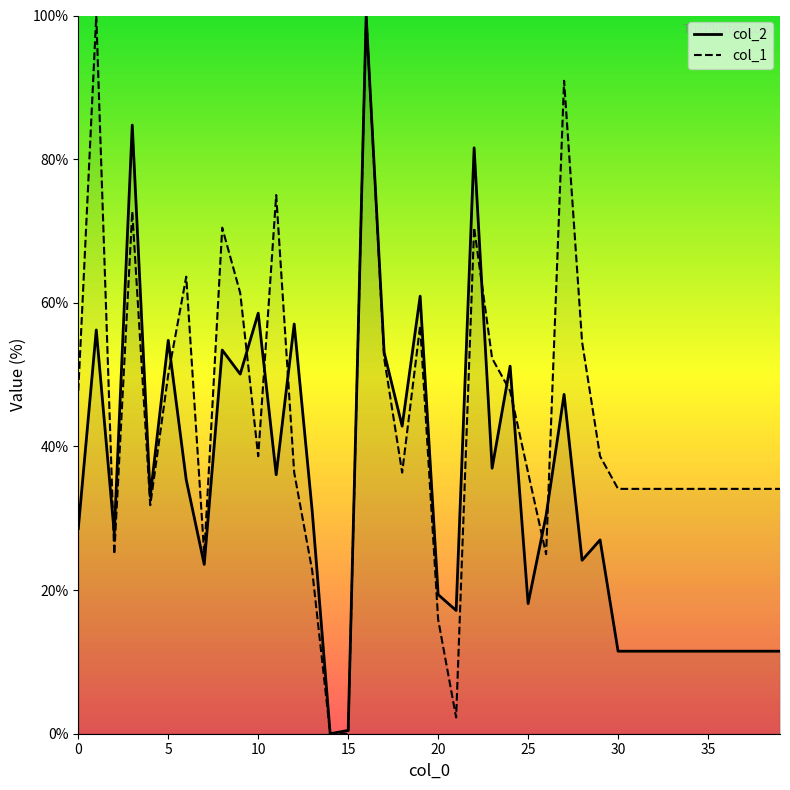

What is the difference between the maximum and second lowest values in the col_2 series?

99.5